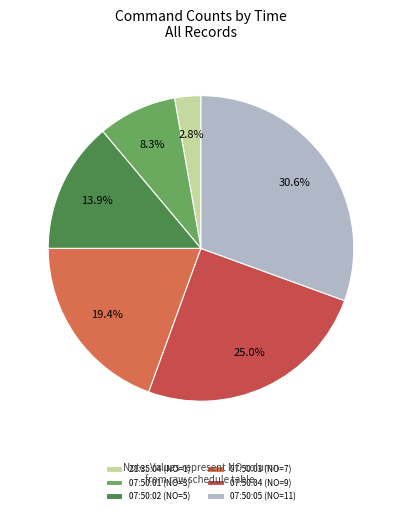

What is the ratio of the value at 21:35:04 to the value at 07:50:03?

0.1